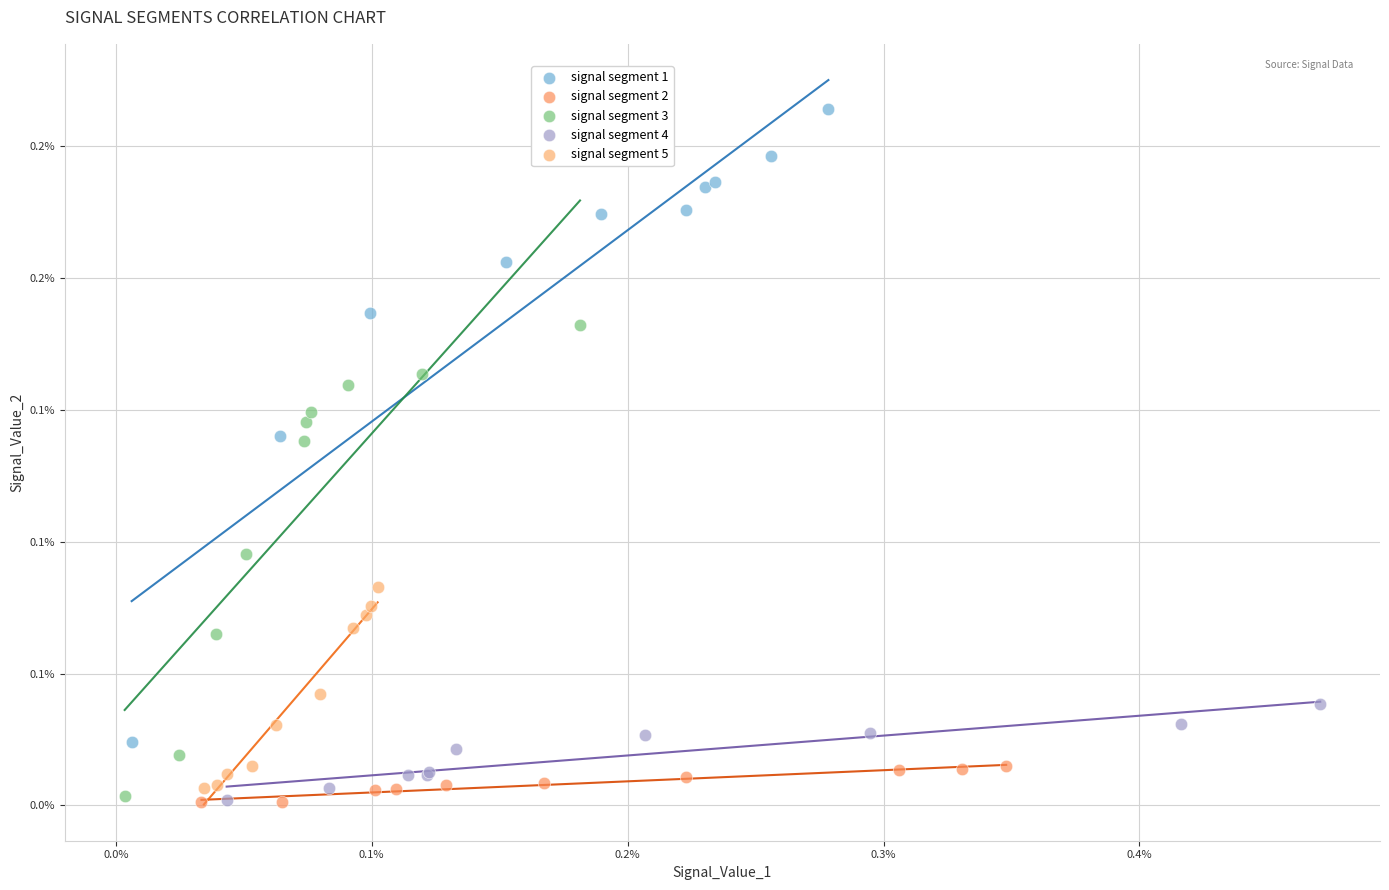

What are all the series names shown in the legend?

signal segment 1, signal segment 2, signal segment 3, signal segment 4, signal segment 5